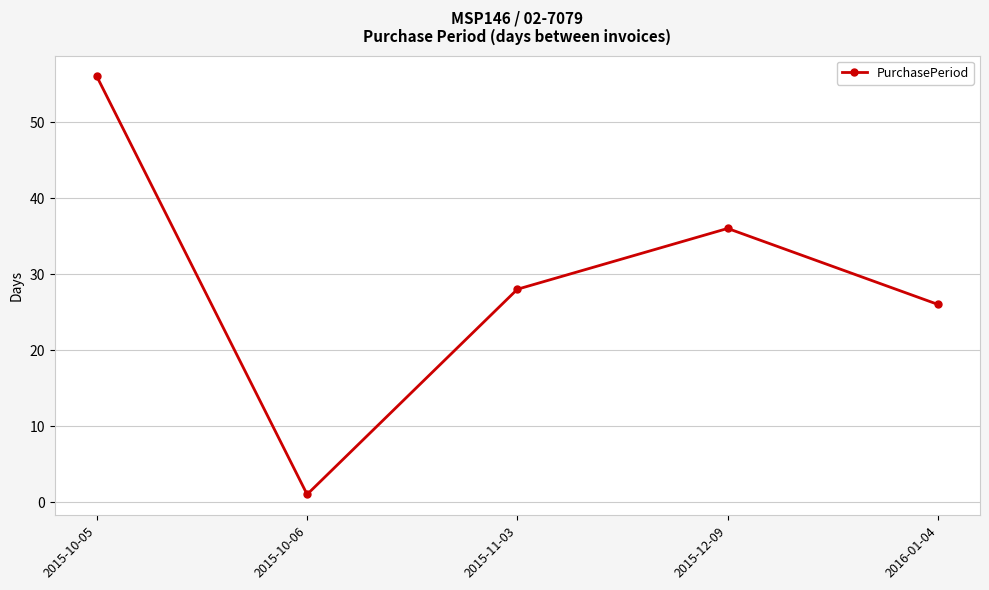

What is the sum of the values at 2015-10-06 and 2015-10-05?

57